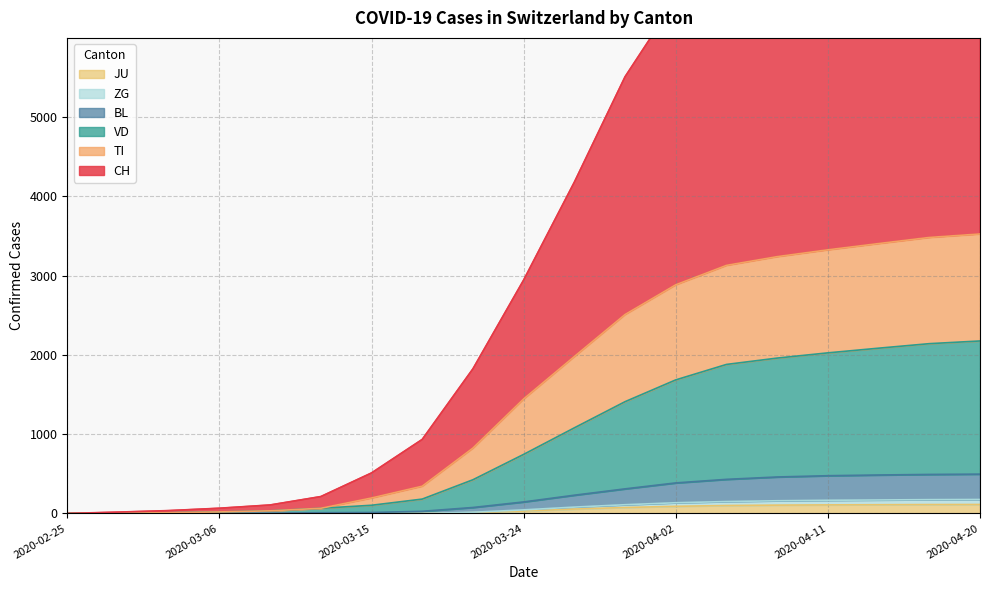

Reading left to right, transcribe all the data shown in this chart.

CH: 0	17	36	66	107	213	511	934	1825	2945	4180	5510	6485	7130	7540	7826	8105	8382	8626
TI: 0	4	9	19	33	65	195	344	825	1445	1980	2510	2885	3130	3240	3326	3405	3482	3526
VD: 0	4	9	19	33	65	103	181	425	745	1080	1410	1685	1880	1960	2026	2085	2142	2176
BL: 0	0	1	4	4	9	12	27	75	145	230	310	385	430	460	476	485	492	496
ZG: 0	0	0	0	0	0	0	0	15	45	80	110	135	150	160	166	170	174	176
JU: 0	0	0	0	0	0	0	0	10	30	55	75	90	100	105	108	110	112	113